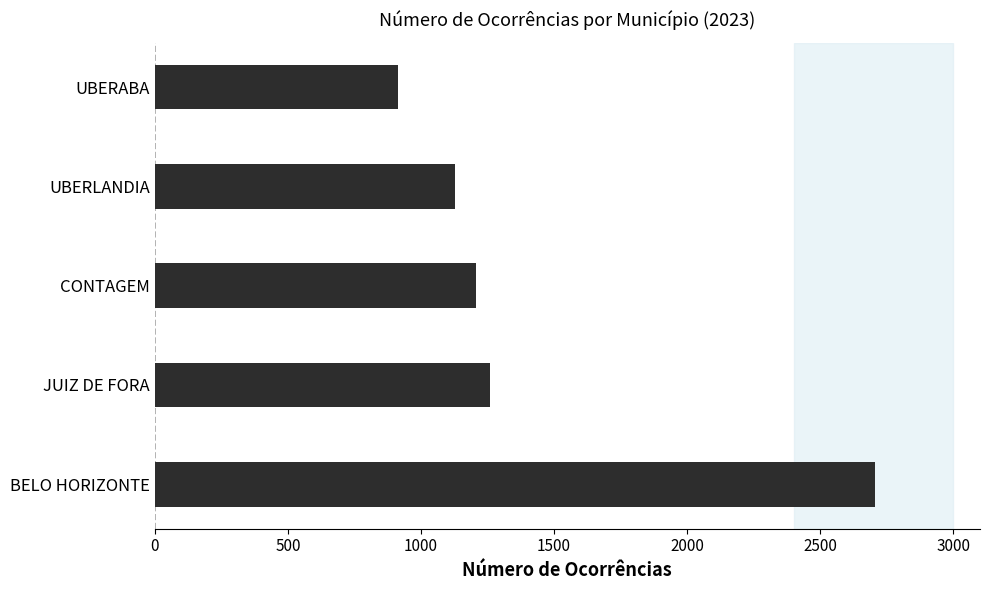

What is the difference between the maximum and second lowest values?

1577